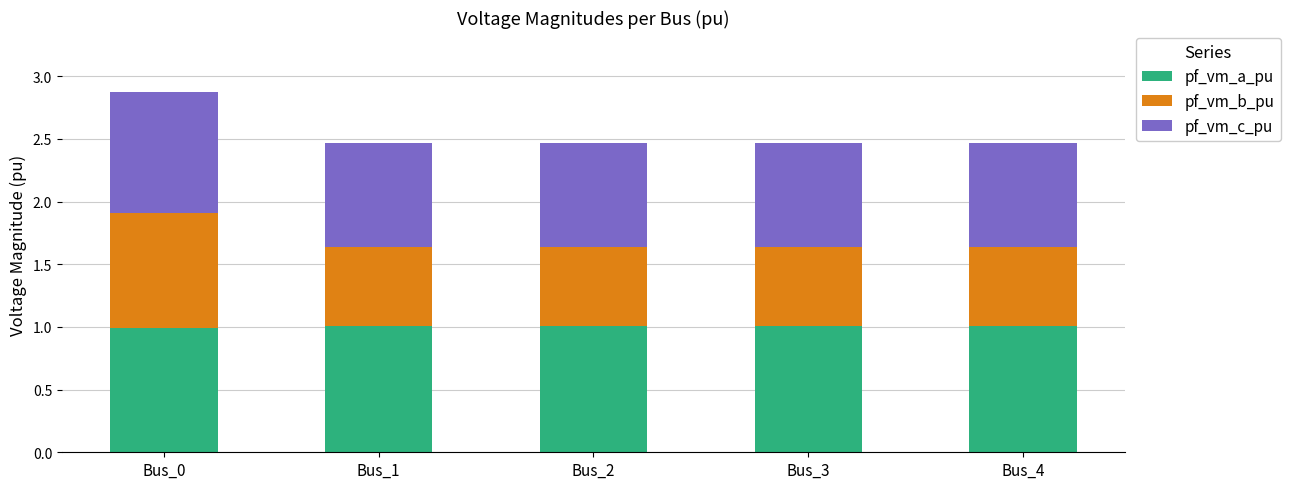

The value of pf_vm_a_pu at Bus_1 is 1.0. True or false?

True